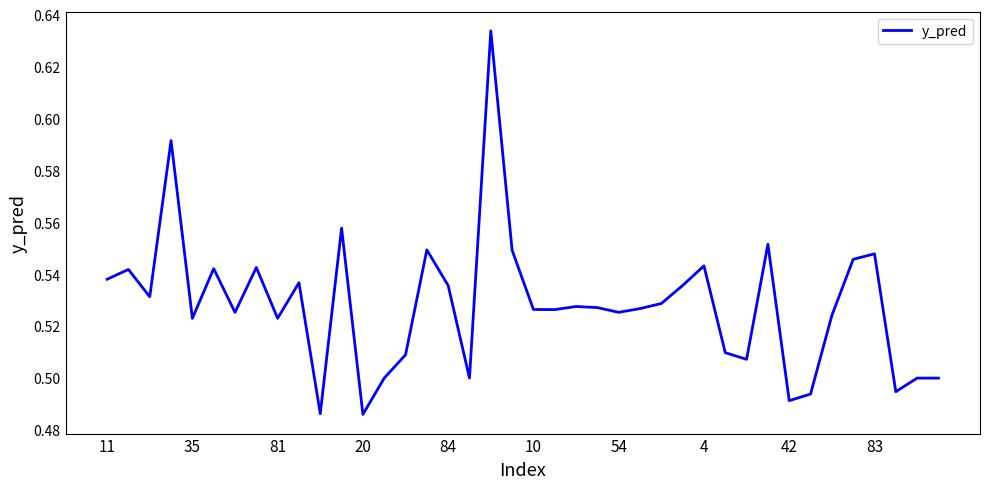

What is the difference between the maximum and minimum values?

0.1